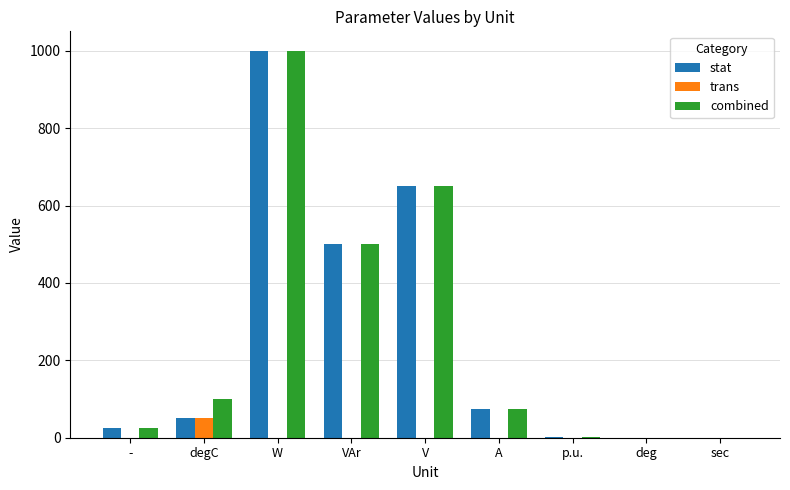

Is it true that combined equals 23.7 at degC?

False